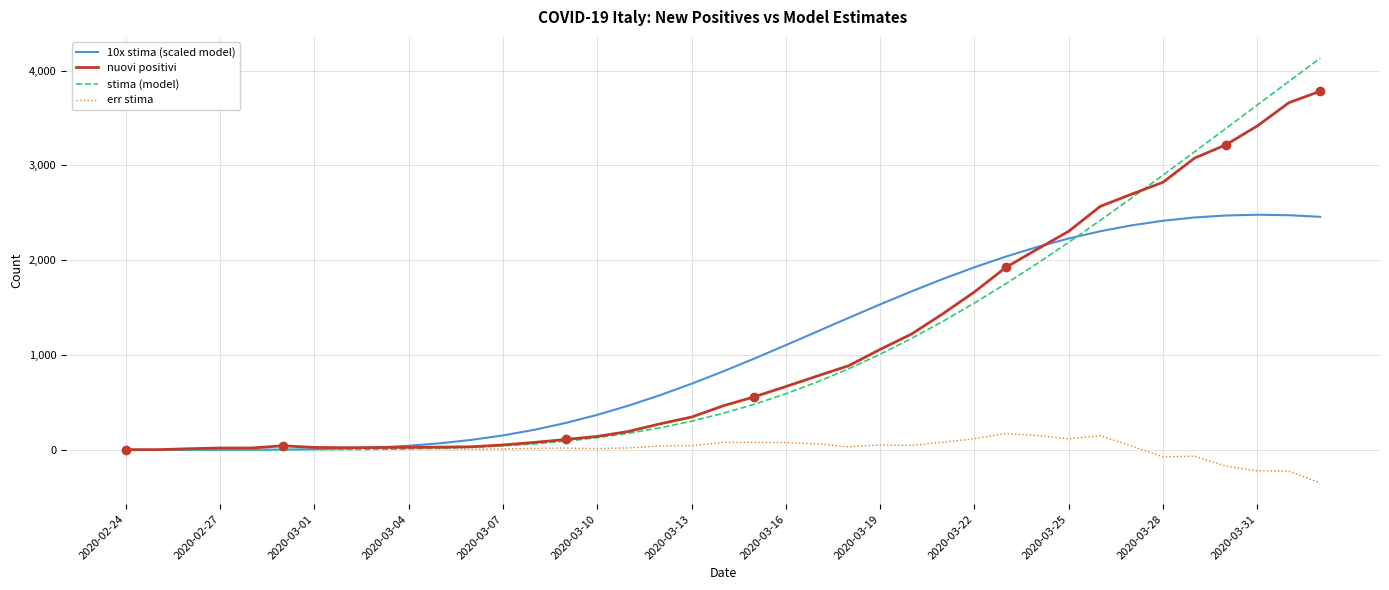

Rank the series by their maximum value, from highest to lowest.

stima (model), nuovi positivi, 10x stima (scaled model), err stima